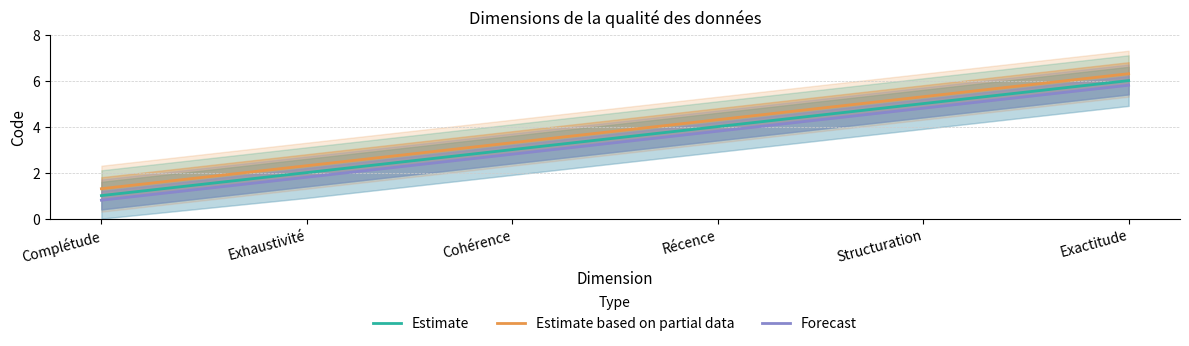

Reading left to right, what are all the values shown in this chart?

Estimate: 1.0	2.0	3.0	4.0	5.0	6.0
Estimate based on partial data: 1.3	2.3	3.3	4.3	5.3	6.3
Forecast: 0.8	1.8	2.8	3.8	4.8	5.8